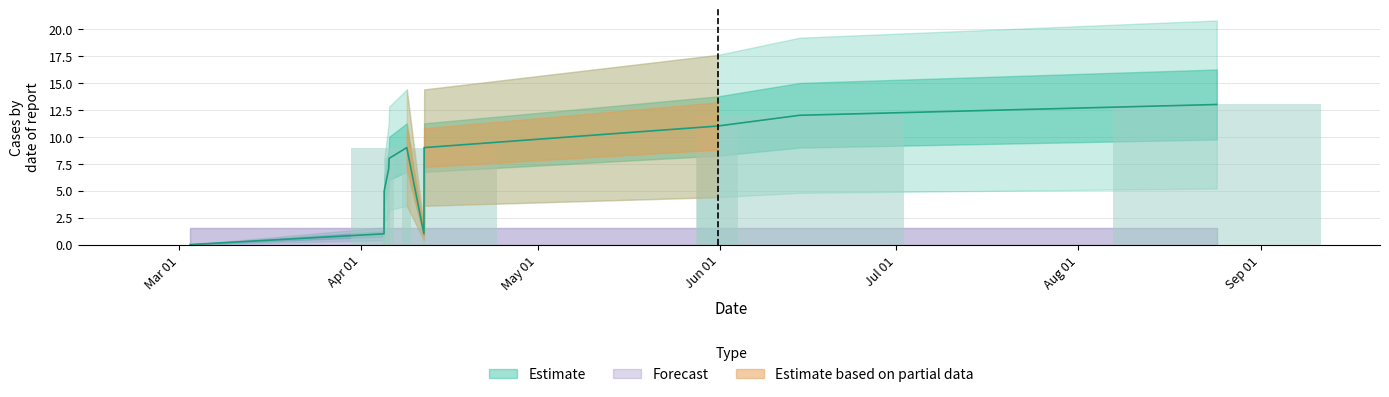

How many values are below 8?

5